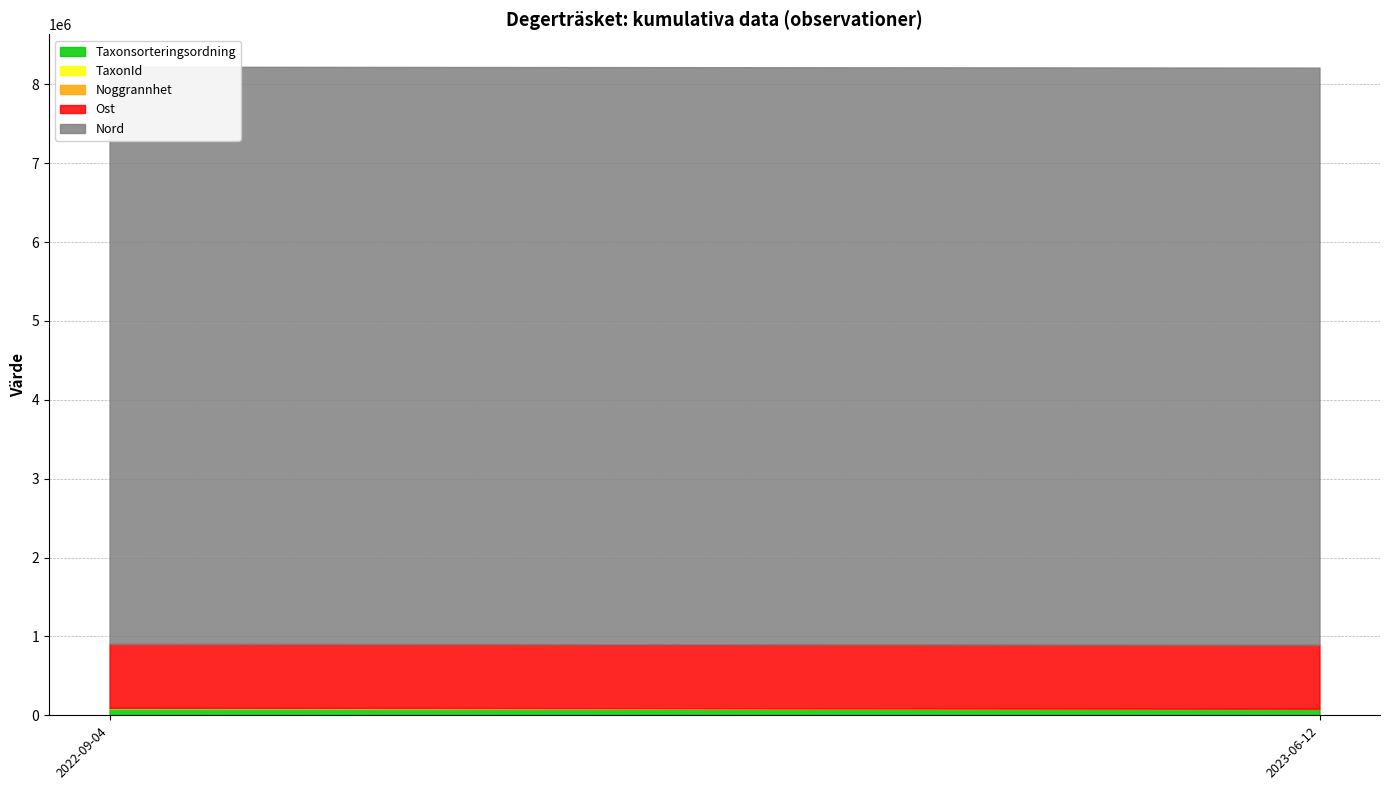

At which category is the sum across all series the highest?

2022-09-04